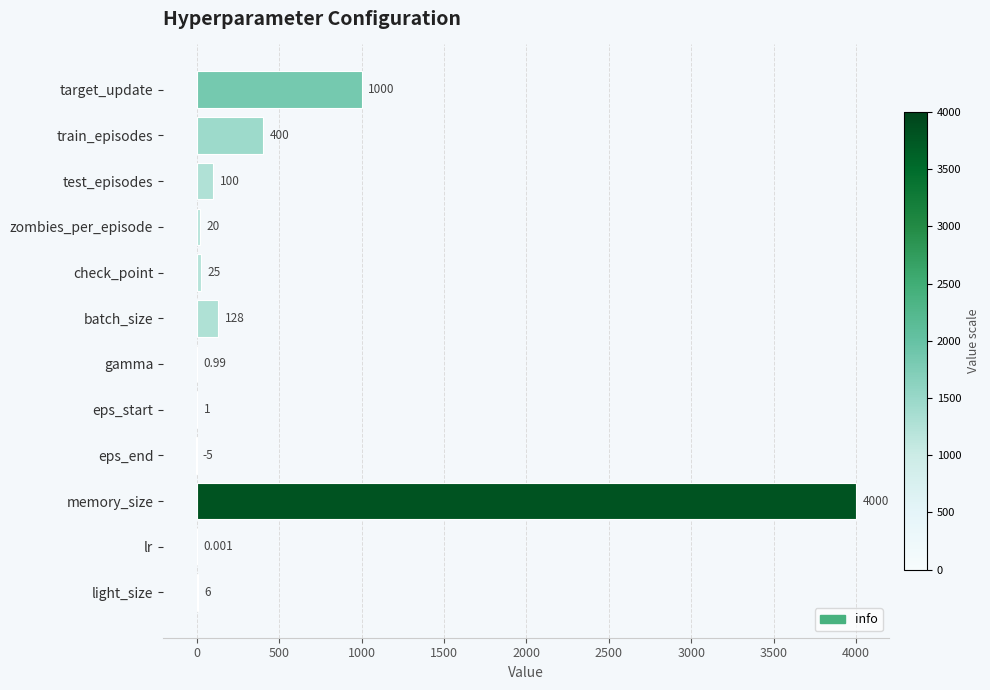

How many positive values are there?

11